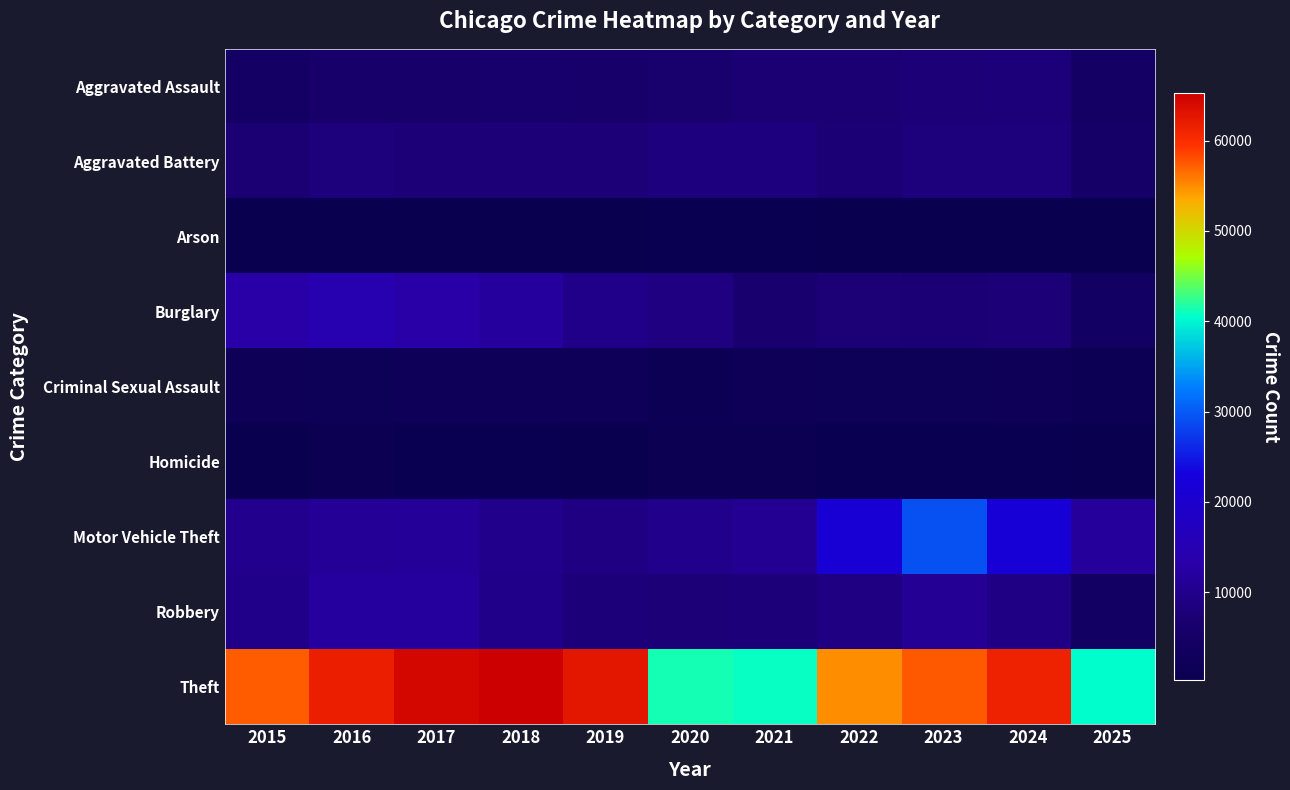

Which series changed the most between 2016 and 2017?

Theft